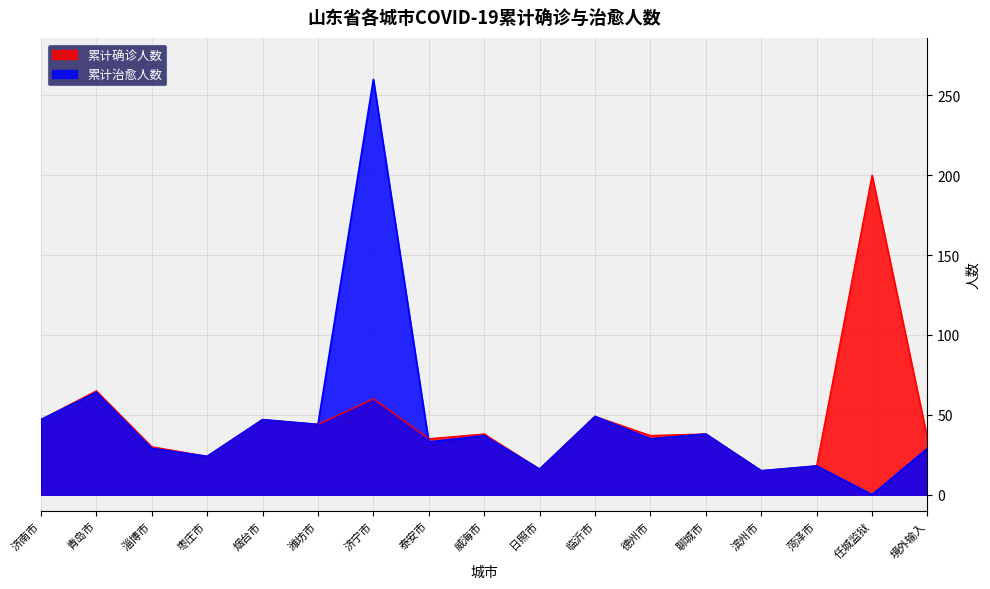

Is it true that 累计治愈人数 equals -114 at 任城监狱?

False